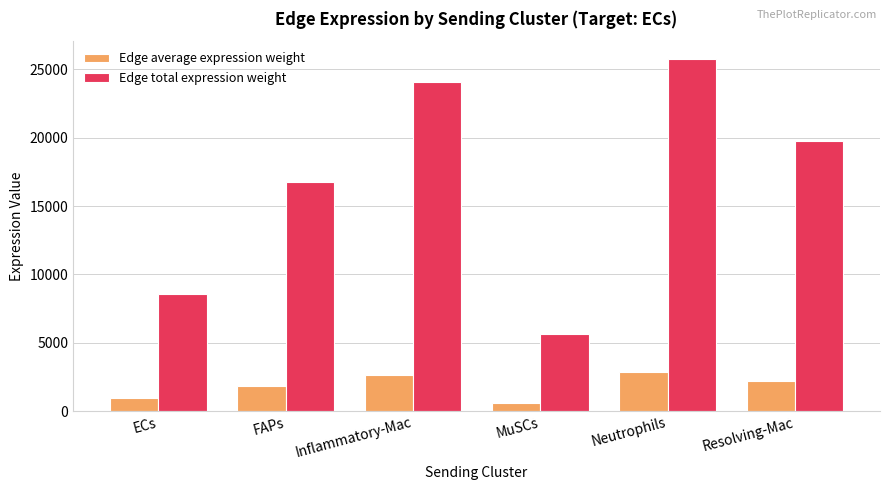

Reading left to right, list all the values displayed in this chart.

Edge average expression weight: ECs=950.2	FAPs=1864.6	Inflammatory-Mac=2674.3	MuSCs=625.9	Neutrophils=2863.6	Resolving-Mac=2192.1
Edge total expression weight: ECs=8551.9	FAPs=16781.5	Inflammatory-Mac=24068.9	MuSCs=5633.3	Neutrophils=25772.1	Resolving-Mac=19729.3